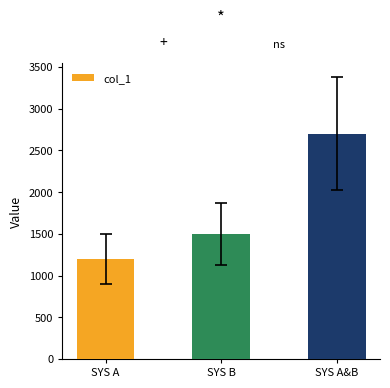

What value does the data have at SYS B, to the nearest 50?

1500